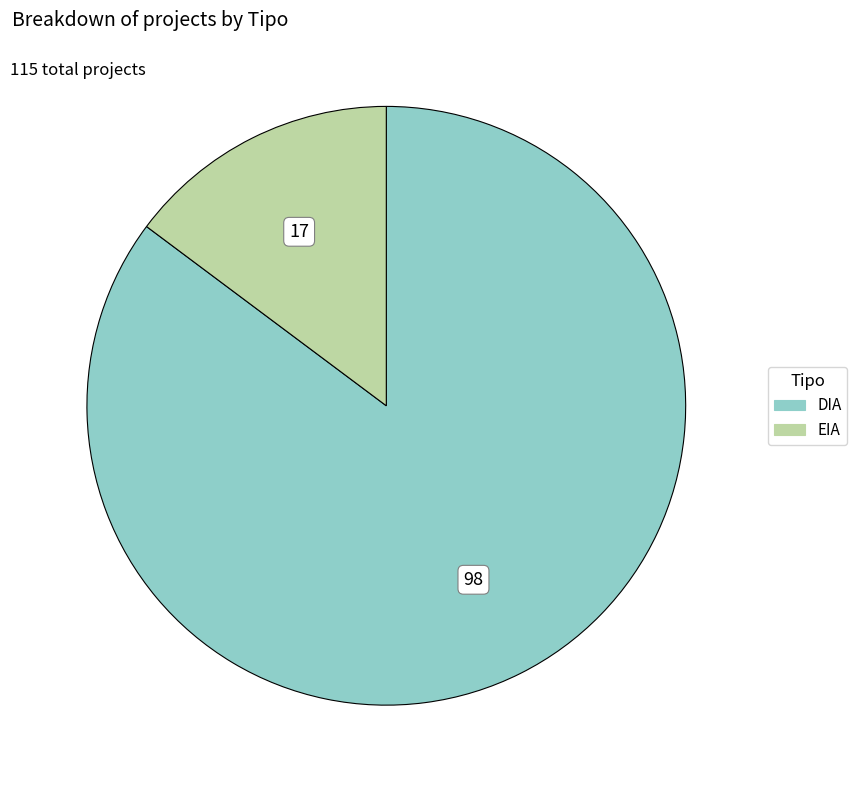

What is the majority slice?

DIA